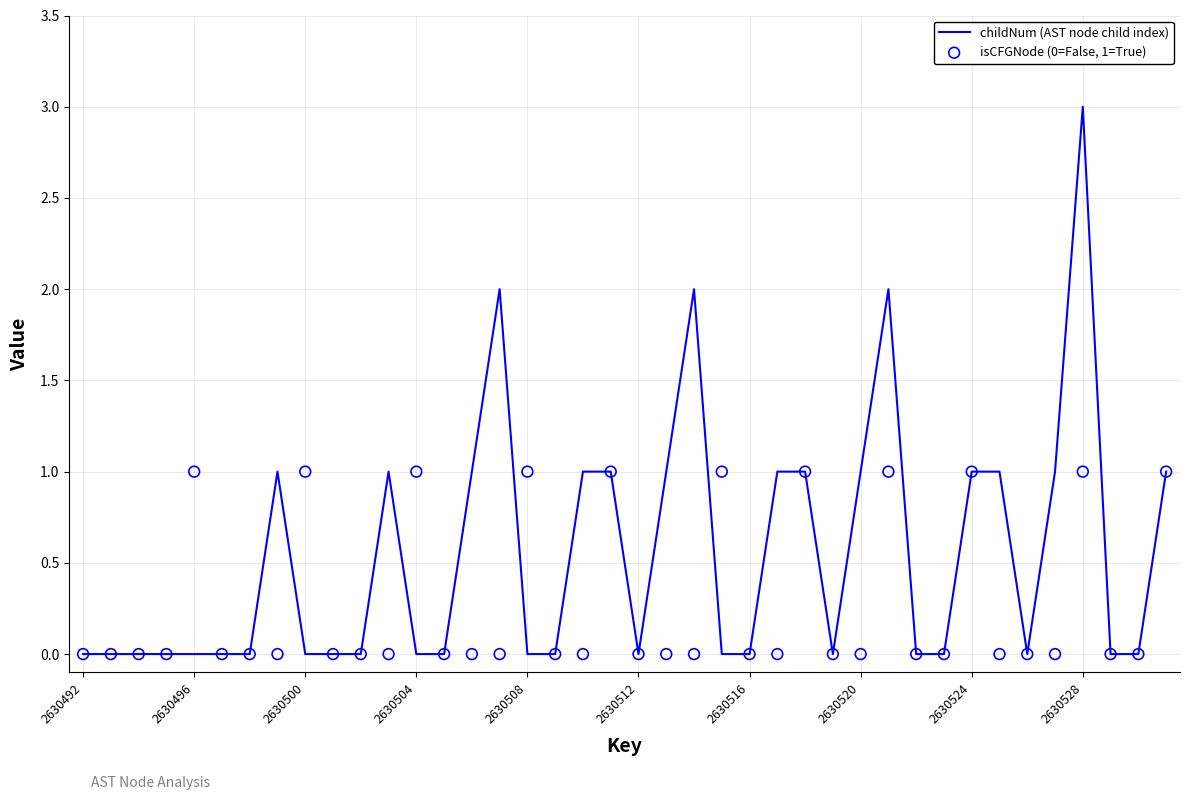

At which label does childNum (AST node child index) reach its peak?

2630528